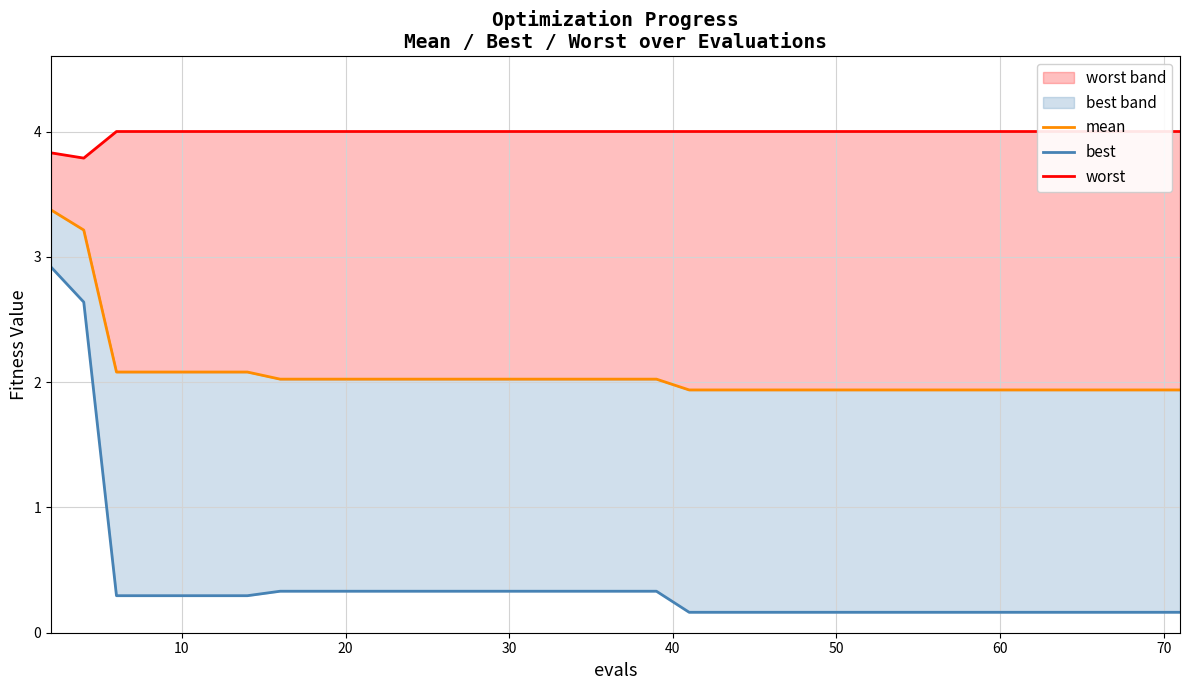

At how many categories does at least one series exceed 2?

40